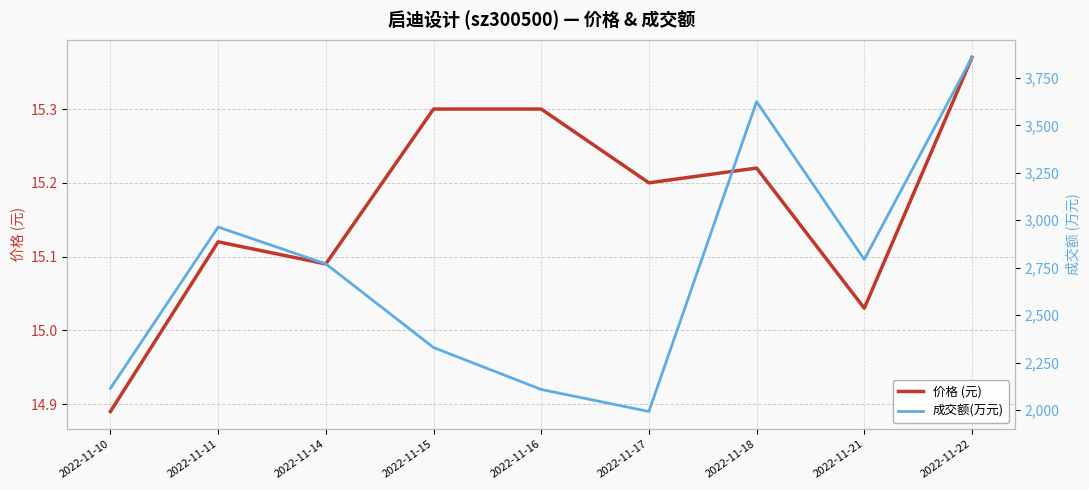

What is the average value of the 价格 (元) series?

15.2